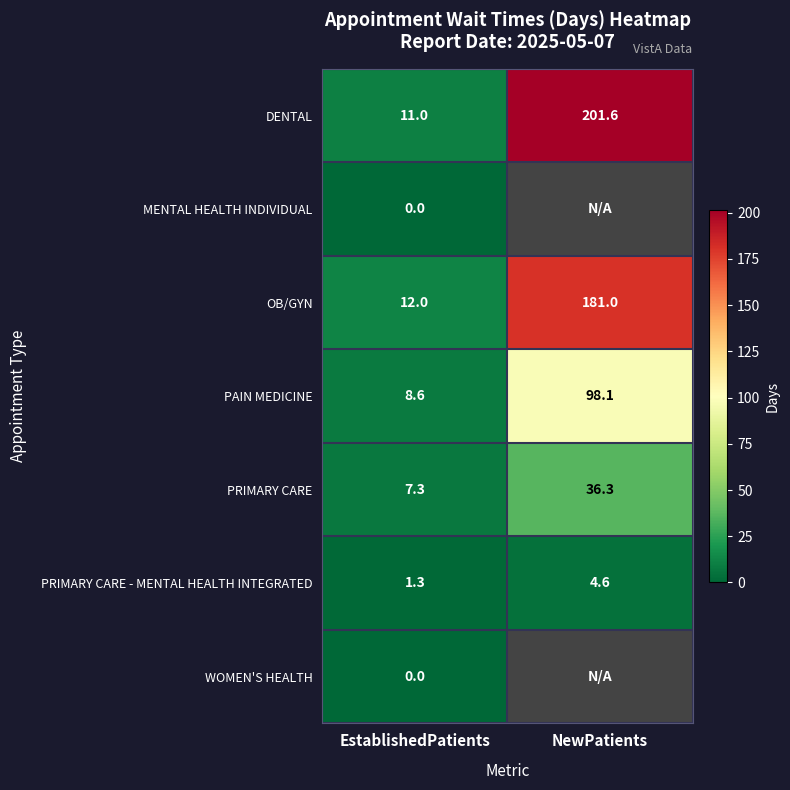

Which category has the lowest value in the PAIN MEDICINE series?

EstablishedPatients